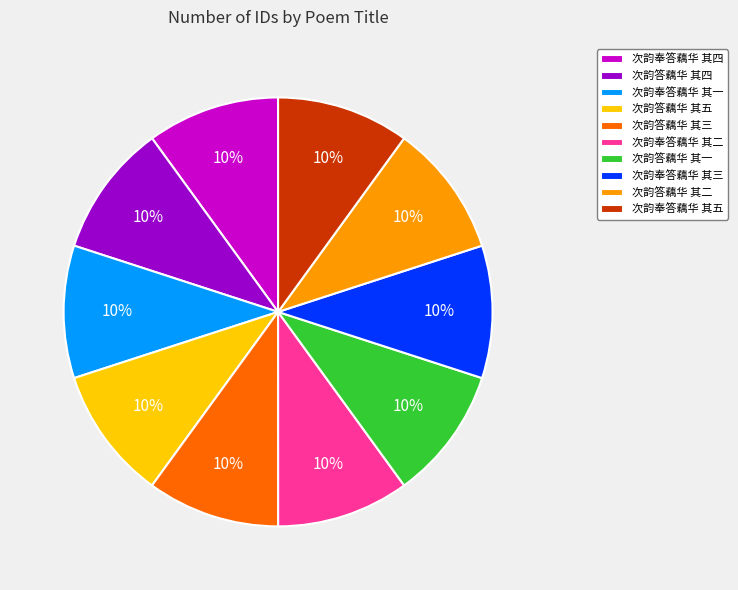

True or false: 次韵奉答藕华 其四 accounts for 24% of the total.

False